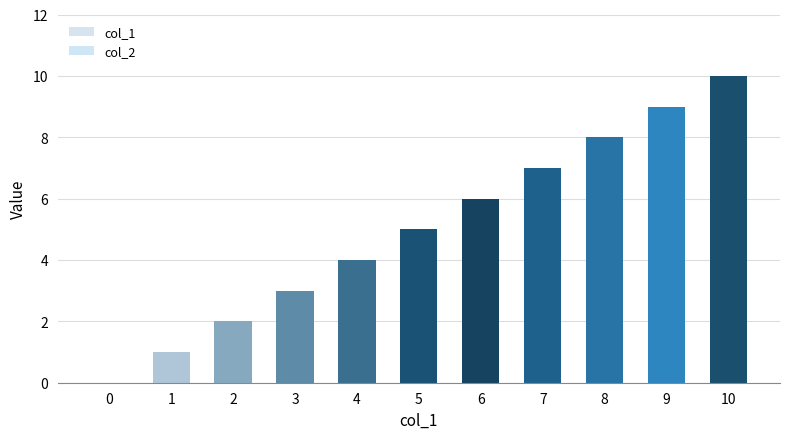

What is the sum of all values?

55